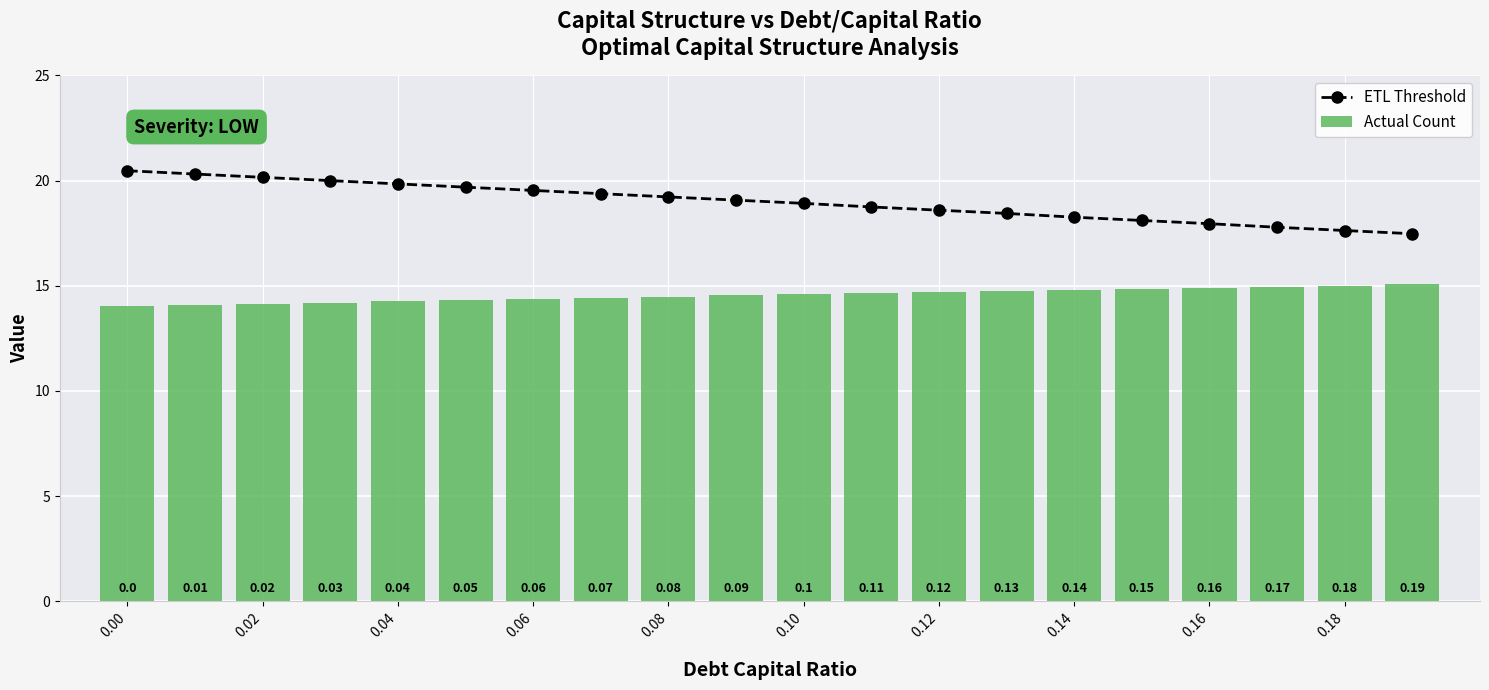

How many data points in ETL Threshold are less than 19?

10